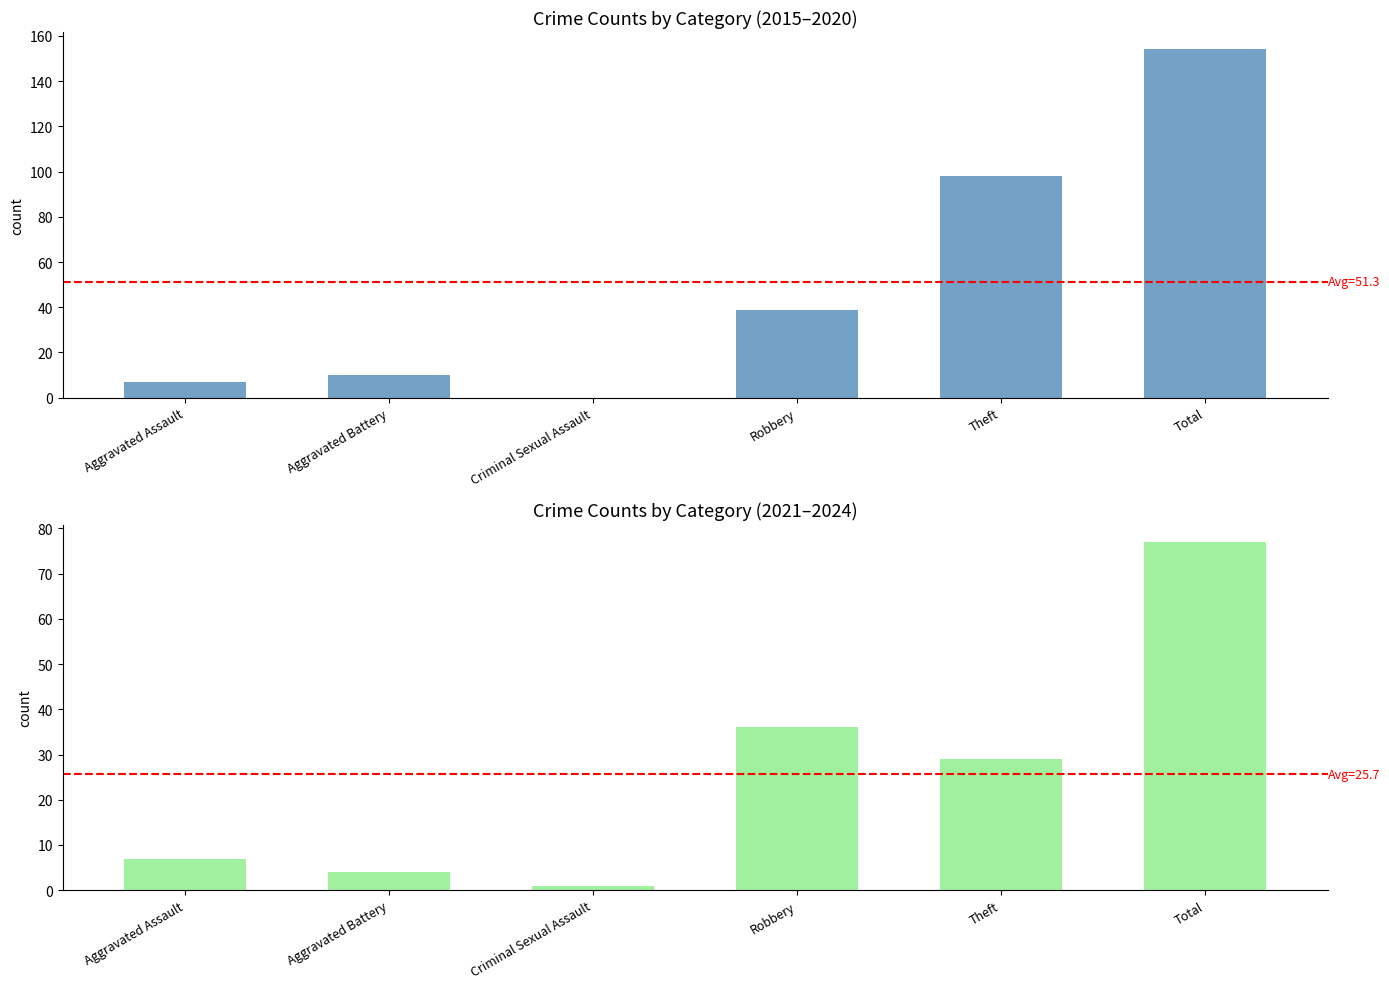

Is it true that 2021-2024 total equals 7 at Aggravated Assault?

True